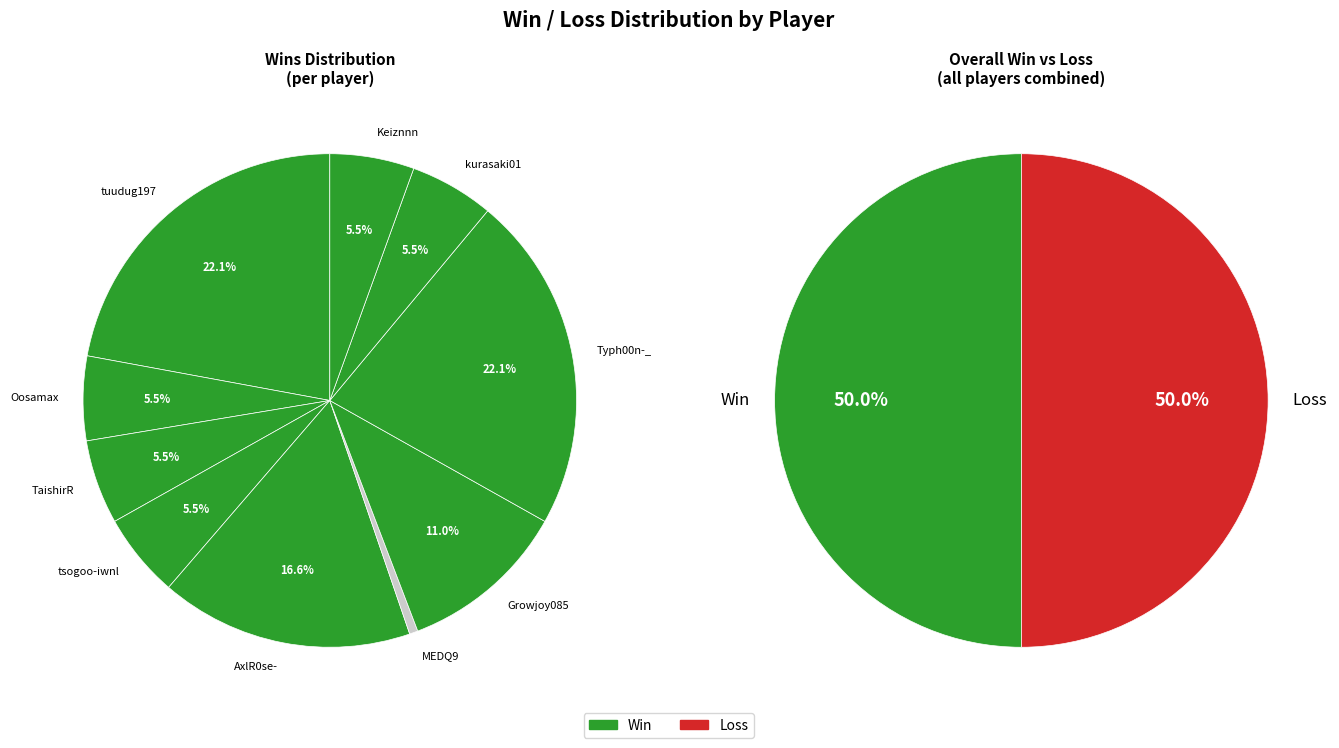

To the nearest percent, what is the difference between the Typh00n-_ and Growjoy085 slice percentages?

11%